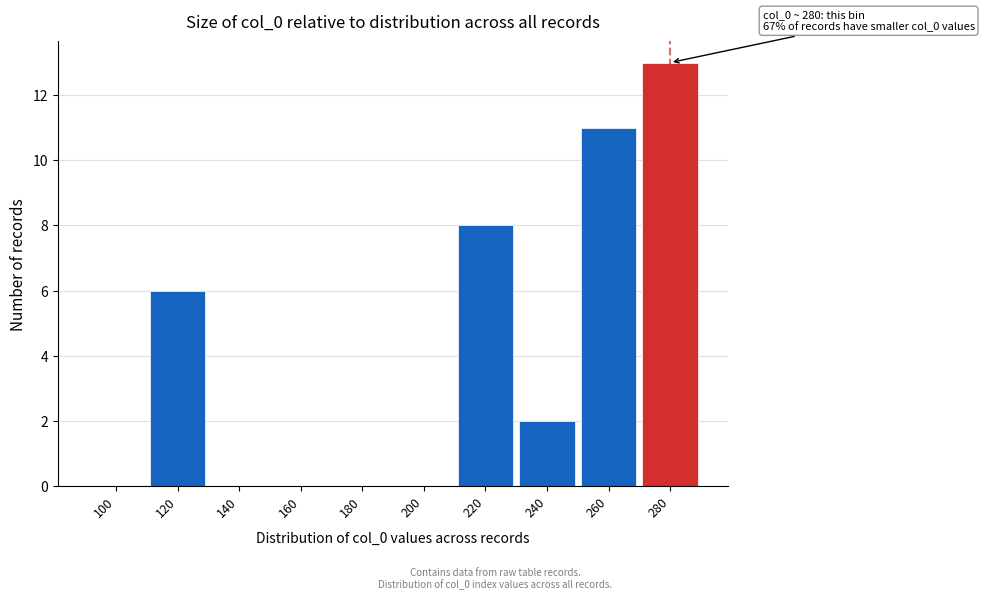

Reading left to right, extract all data points from this chart.

100=0	120=6	140=0	160=0	180=0	200=0	220=8	240=2	260=11	280=13